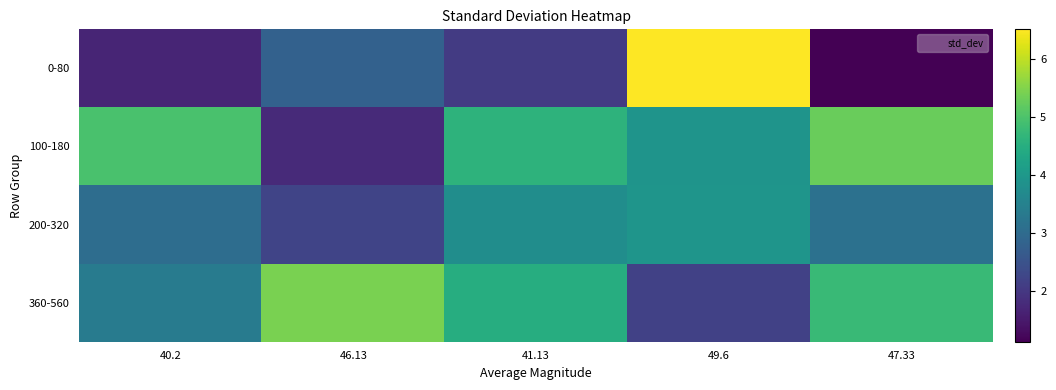

Reading left to right, extract all data points from this chart.

0-80: 40.2=1.7	46.13=2.8	41.13=2.1	49.6=6.5	47.33=1.1
100-180: 40.2=5.0	46.13=1.8	41.13=4.6	49.6=3.9	47.33=5.3
200-320: 40.2=3.0	46.13=2.2	41.13=3.8	49.6=3.9	47.33=3.1
360-560: 40.2=3.4	46.13=5.4	41.13=4.5	49.6=2.2	47.33=4.8